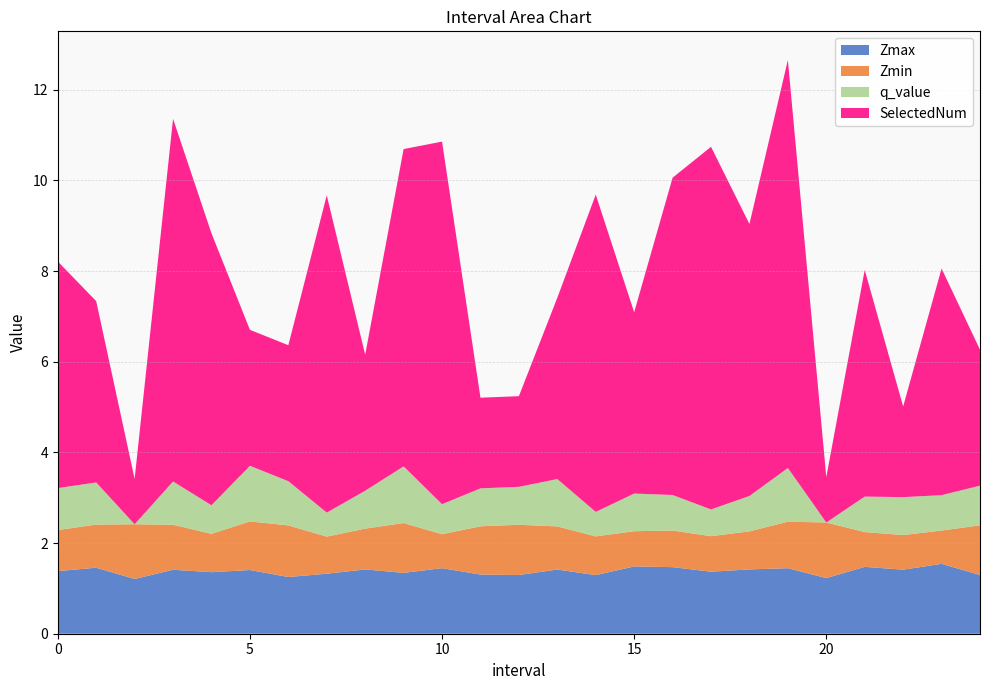

Reading left to right, extract all data points from this chart.

Zmax: 1.4	1.5	1.2	1.4	1.4	1.4	1.3	1.3	1.4	1.3	1.4	1.3	1.3	1.4	1.3	1.5	1.5	1.4	1.4	1.4	1.2	1.5	1.4	1.5	1.3
Zmin: 0.9	1.0	1.2	1.0	0.8	1.1	1.1	0.8	0.9	1.1	0.7	1.1	1.1	1.0	0.9	0.8	0.8	0.8	0.8	1.0	1.2	0.8	0.8	0.7	1.1
q_value: 0.9	0.9	-0.0	1.0	0.6	1.2	1.0	0.5	0.8	1.3	0.7	0.8	0.8	1.0	0.5	0.8	0.8	0.6	0.8	1.2	-0.0	0.8	0.8	0.8	0.9
SelectedNum: 5.0	4.0	1.0	8.0	6.0	3.0	3.0	7.0	3.0	7.0	8.0	2.0	2.0	4.0	7.0	4.0	7.0	8.0	6.0	9.0	1.0	5.0	2.0	5.0	3.0